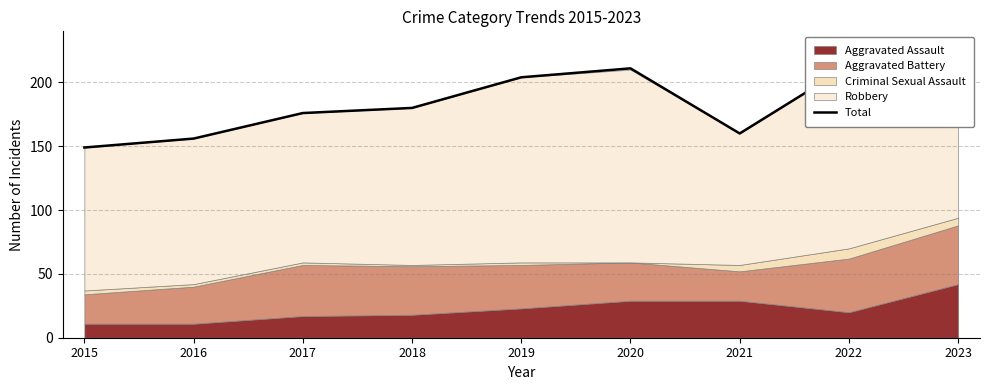

Reading right to left, what are all the values shown in this chart?

199	213	160	211	204	180	176	156	149